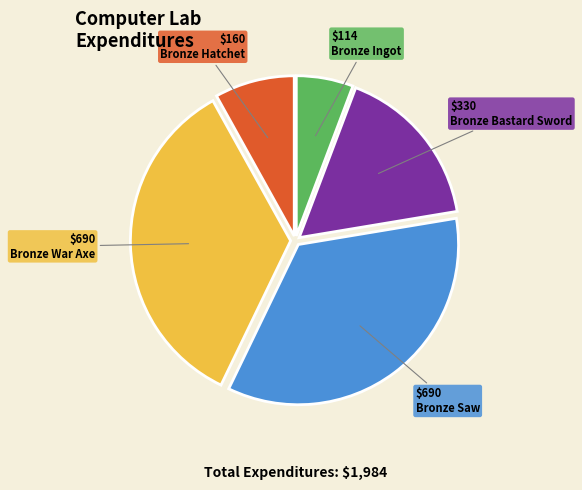

Is there a majority slice in this chart?

No